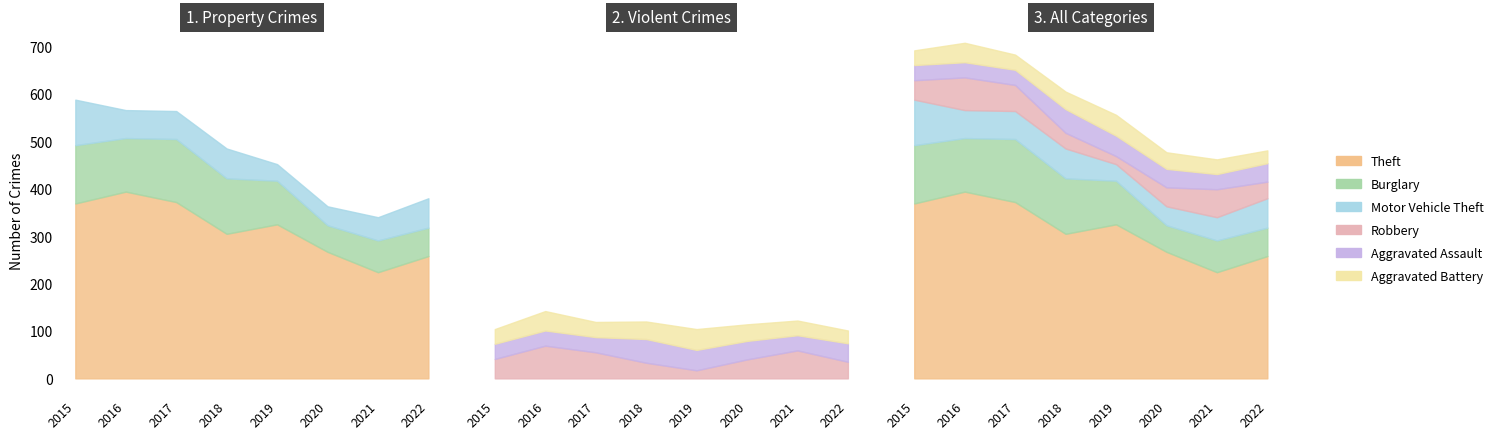

What are all the series names shown in the legend?

Theft, Burglary, Motor Vehicle Theft, Robbery, Aggravated Assault, Aggravated Battery